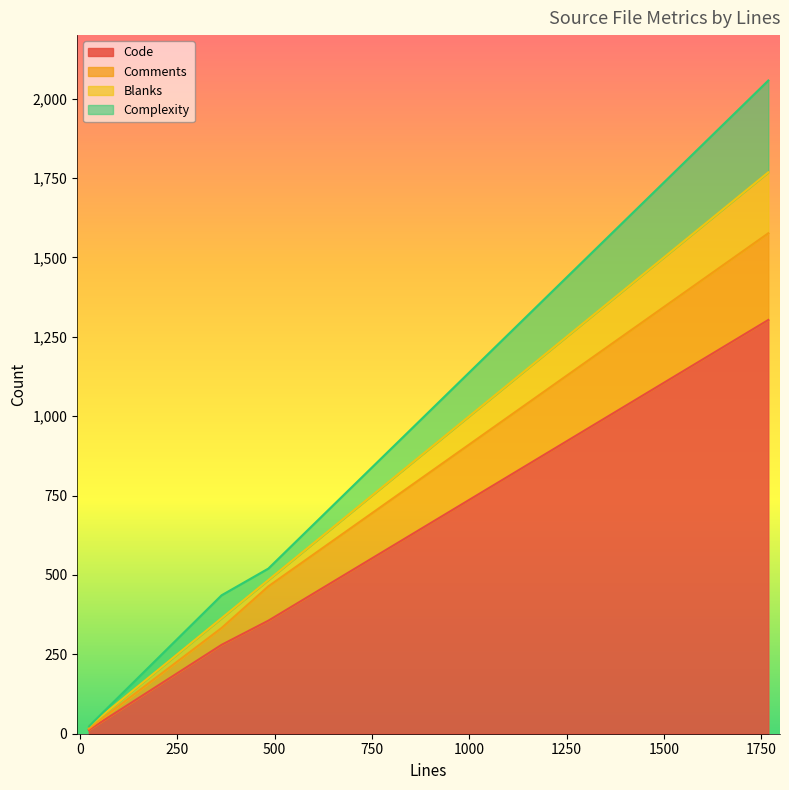

Reading left to right, list all the values displayed in this chart.

Code: 364=280	1768=1303	484=356	23=12
Comments: 364=53	1768=273	484=108	23=4
Blanks: 364=31	1768=192	484=20	23=7
Complexity: 364=72	1768=289	484=36	23=0